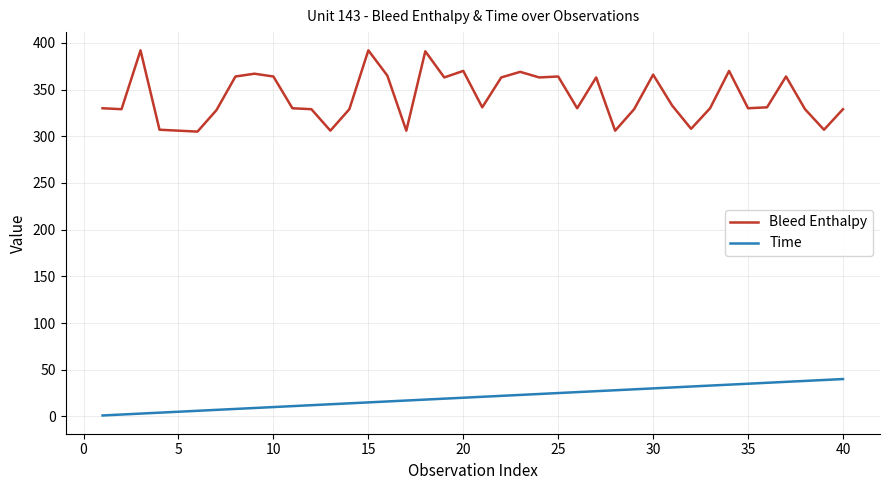

What is the difference between the maximum and minimum values in the Bleed Enthalpy series?

87